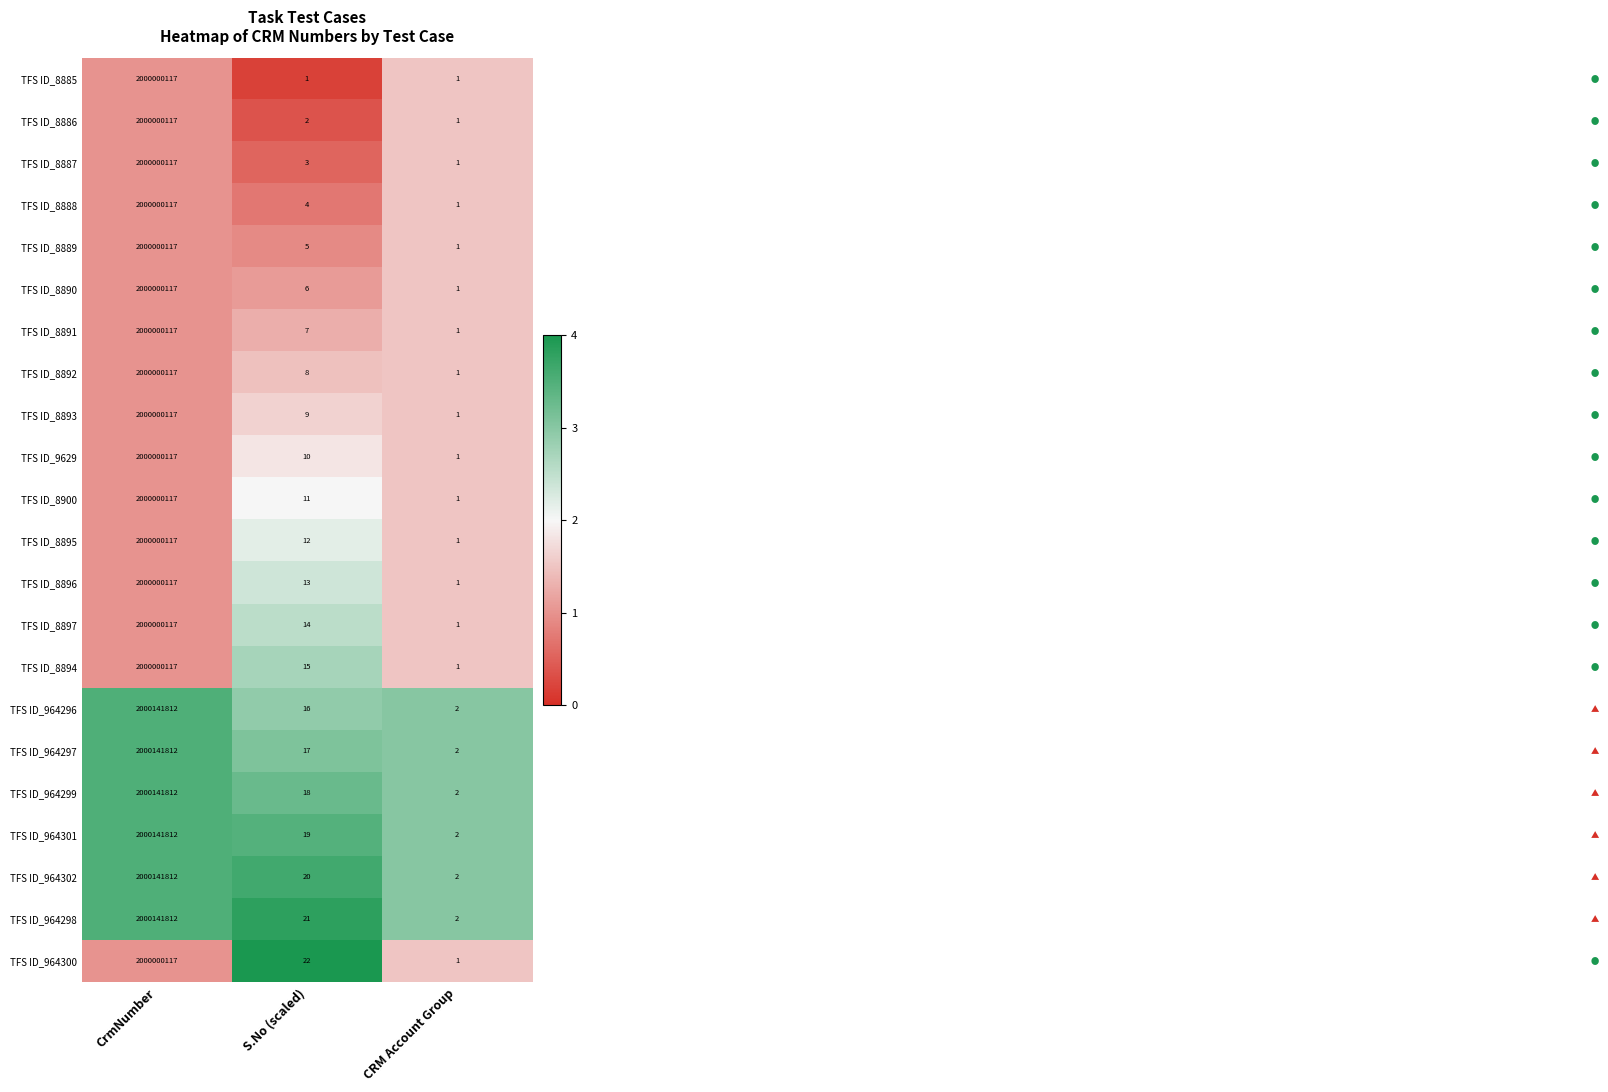

The TFS ID_964300 series shows 22 at S.No (scaled). True or false?

True